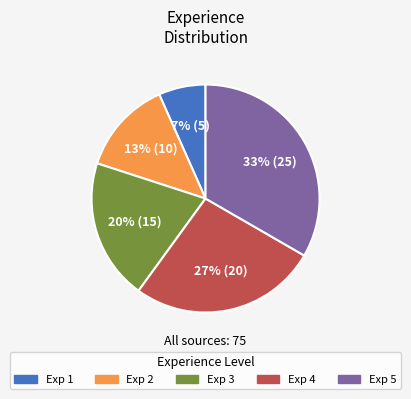

Is it true that Exp 4 is 20% of the pie?

False